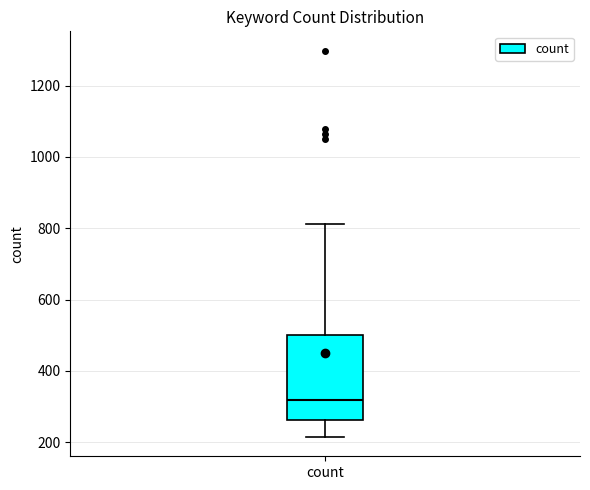

Transcribe this box plot: give where the median line is, the range the box spans, and where the two whiskers end, as read against the y-axis. The values are not printed on the chart, so give them approximately, as read against the axis.

median 320, box 260 to 500, whiskers 220 to 820